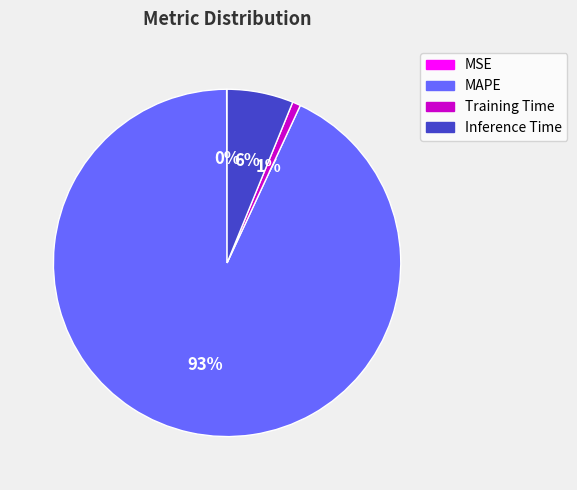

To the nearest percent, what portion does MAPE represent?

93%